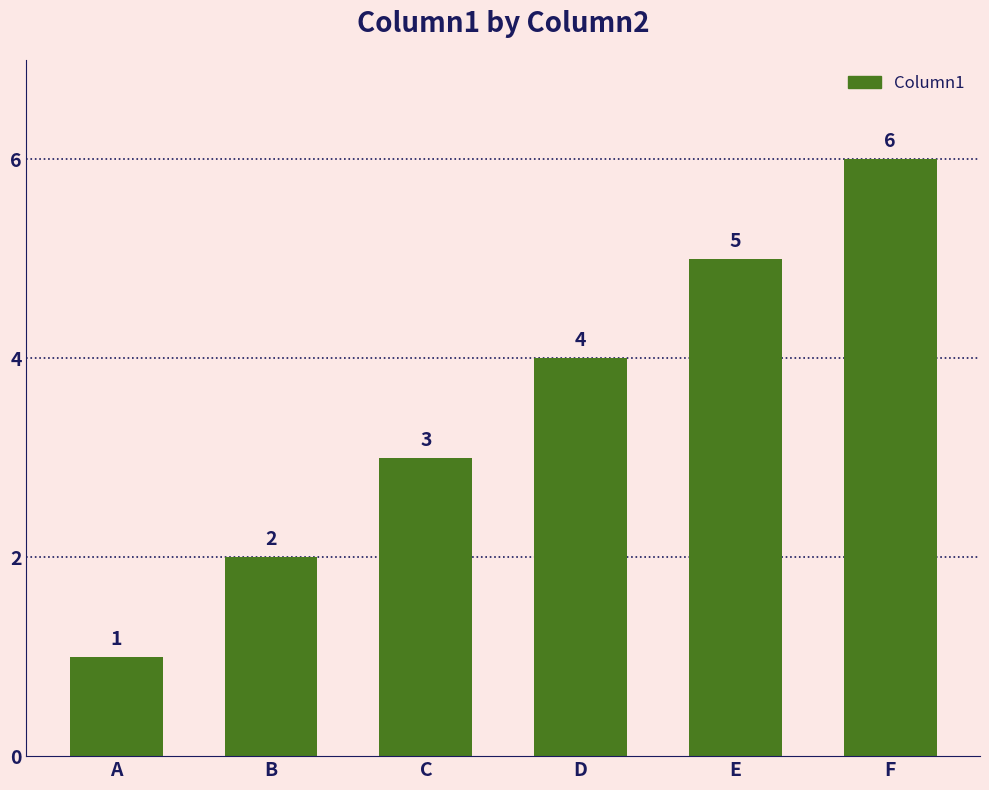

What is the smallest value displayed?

1